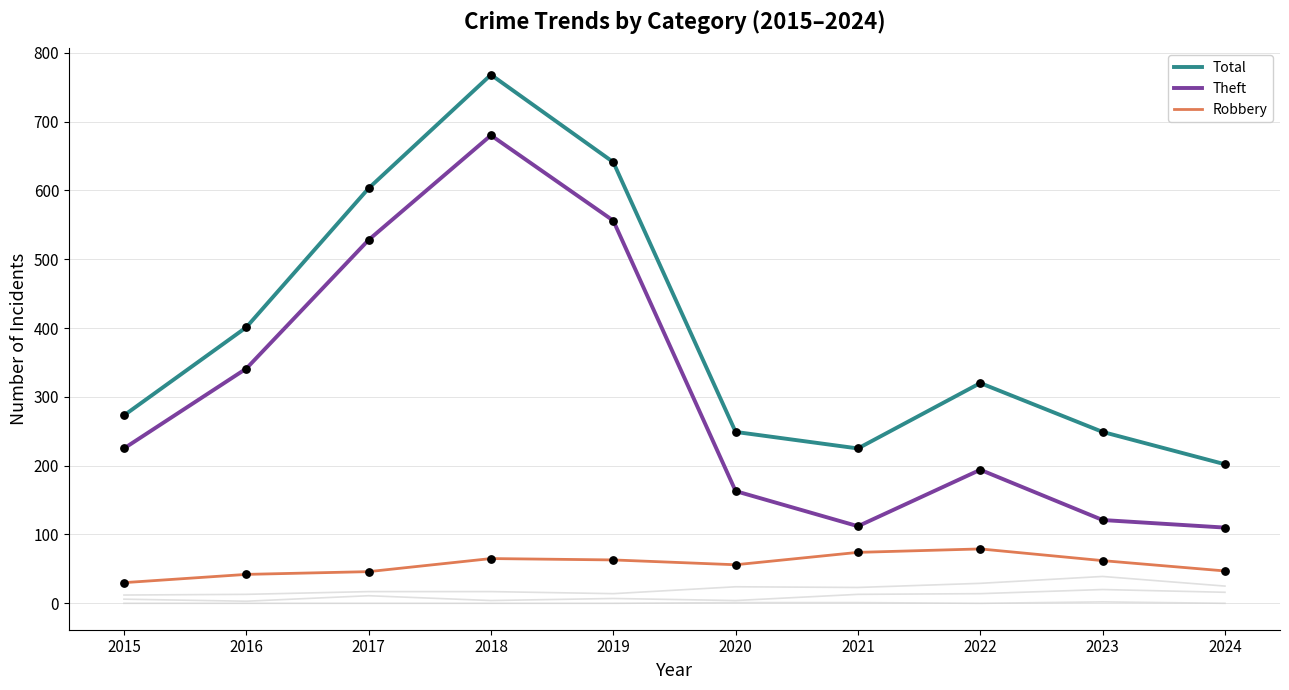

At how many categories does at least one series exceed 491?

3